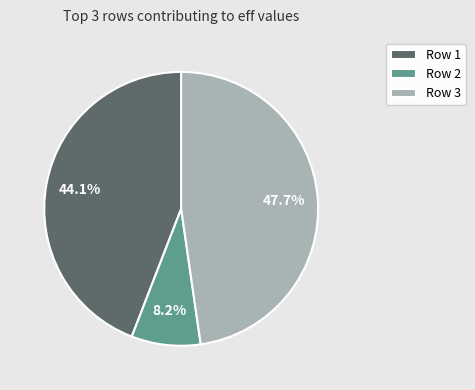

Does Row 2 represent more than half of the total?

No